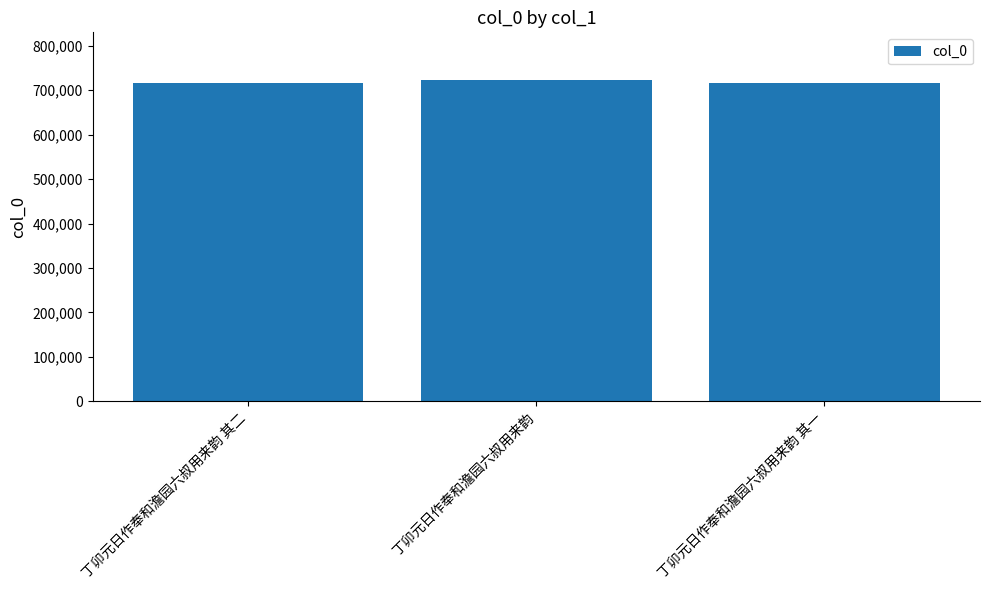

What is the sum of the values at 丁卯元日作奉和澹园六叔用来韵 and 丁卯元日作奉和澹园六叔用来韵 其一?

1439219